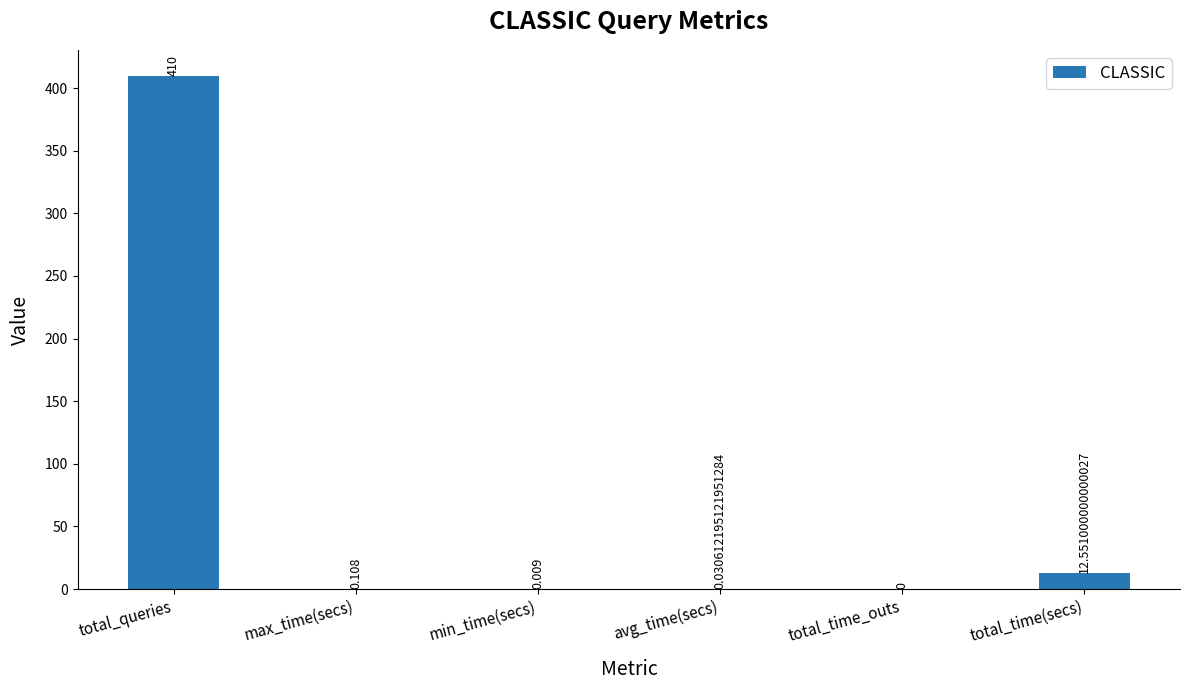

Are the bars horizontal?

No